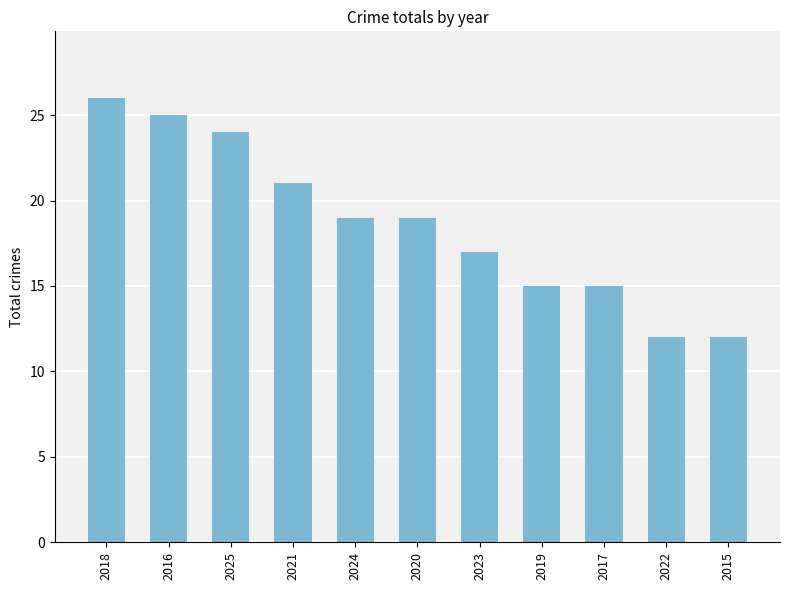

Between 2022 and 2023, which is larger?

2023